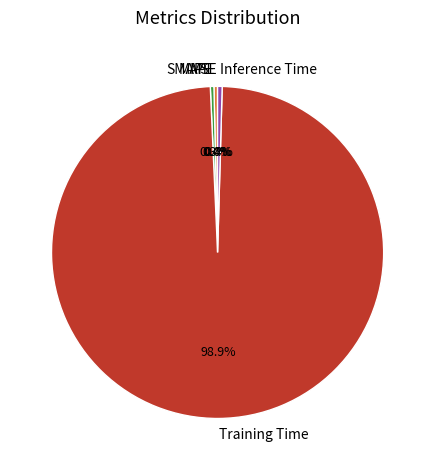

Which slice is the largest?

Training Time